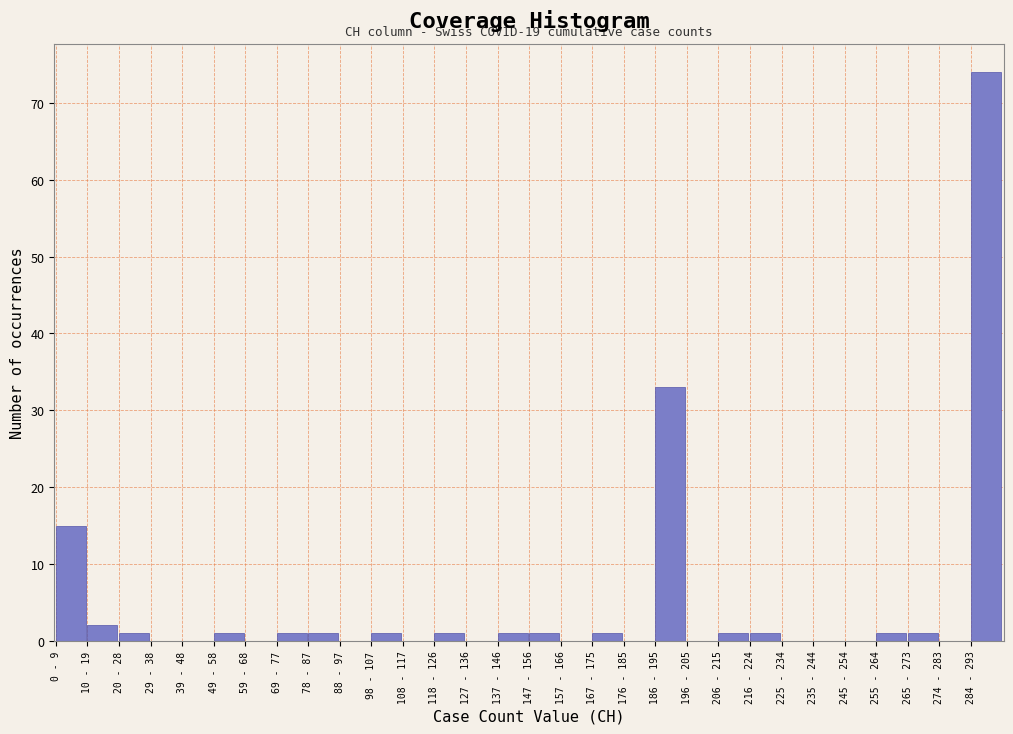

Reading right to left, transcribe all the data shown in this chart.

284 - 293=74	274 - 283=0	265 - 273=1	255 - 264=1	245 - 254=0	235 - 244=0	225 - 234=0	216 - 224=1	206 - 215=1	196 - 205=0	186 - 195=33	176 - 185=0	167 - 175=1	157 - 166=0	147 - 156=1	137 - 146=1	127 - 136=0	118 - 126=1	108 - 117=0	98 - 107=1	88 - 97=0	78 - 87=1	69 - 77=1	59 - 68=0	49 - 58=1	39 - 48=0	29 - 38=0	20 - 28=1	10 - 19=2	0 - 9=15